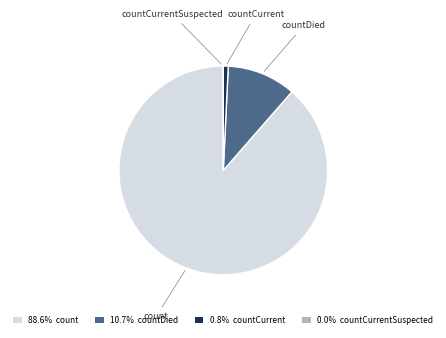

Which category has the biggest portion of the pie?

count